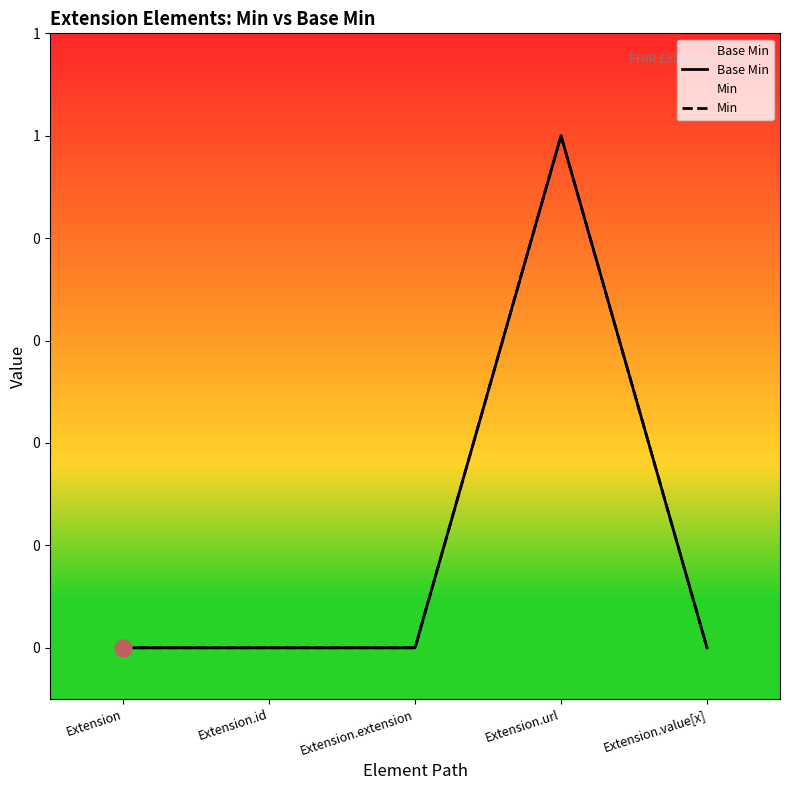

Is the value of Min at Extension.value[x] greater than the value of Base Min at Extension.url?

No